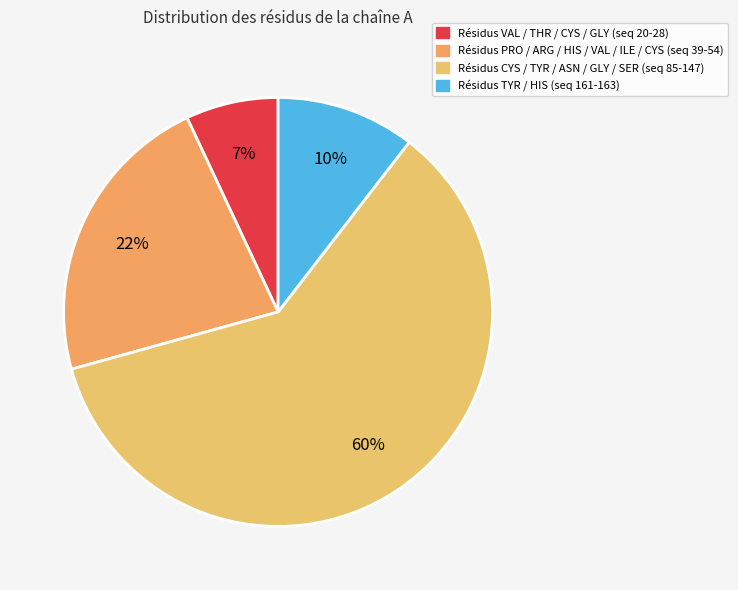

How many slices are in this pie chart?

4